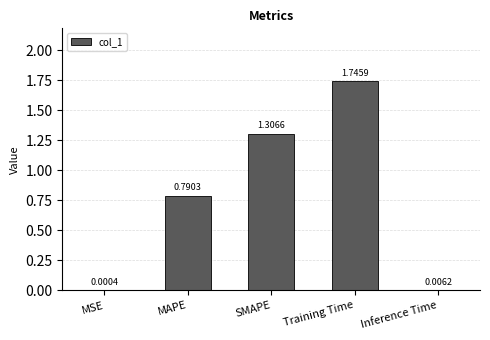

At which label is the value closest to 0?

MSE